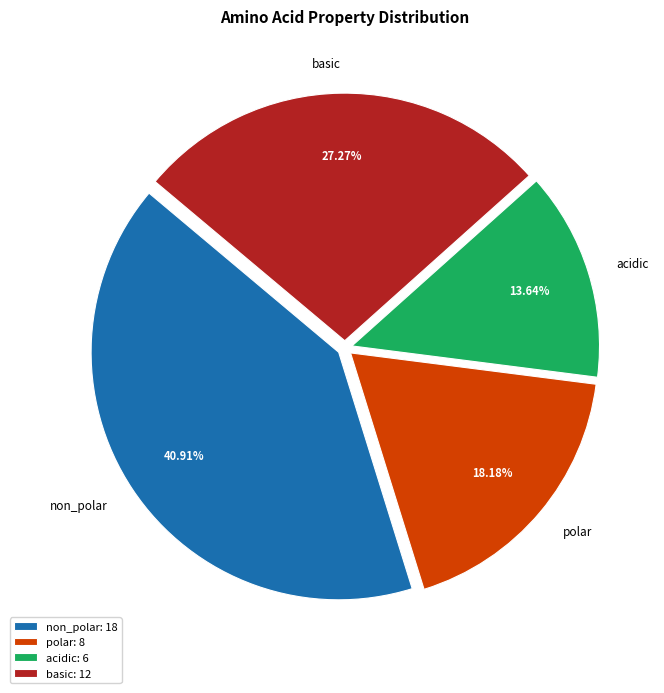

True or false: acidic accounts for 3% of the total.

False